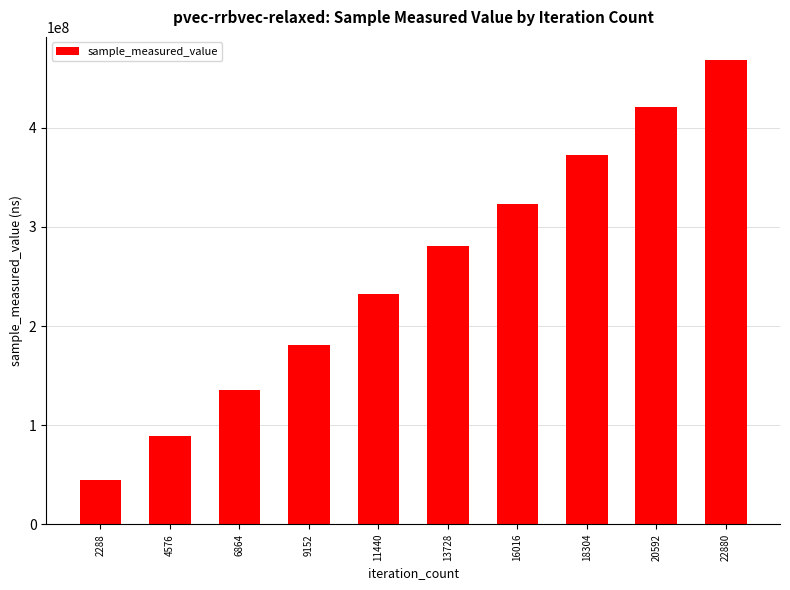

List the labels in order of value, largest first.

22880, 20592, 18304, 16016, 13728, 11440, 9152, 6864, 4576, 2288